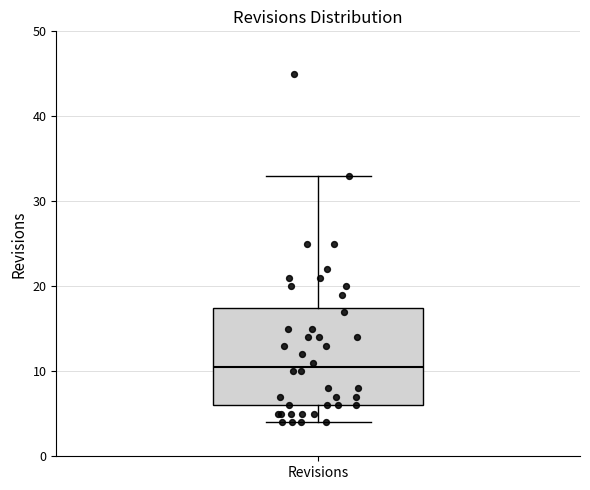

Transcribe this box plot: give where the median line is, the range the box spans, and where the two whiskers end, as read against the y-axis. The values are not printed on the chart, so give them approximately, as read against the axis.

median 11, box 6 to 18, whiskers 4 to 33